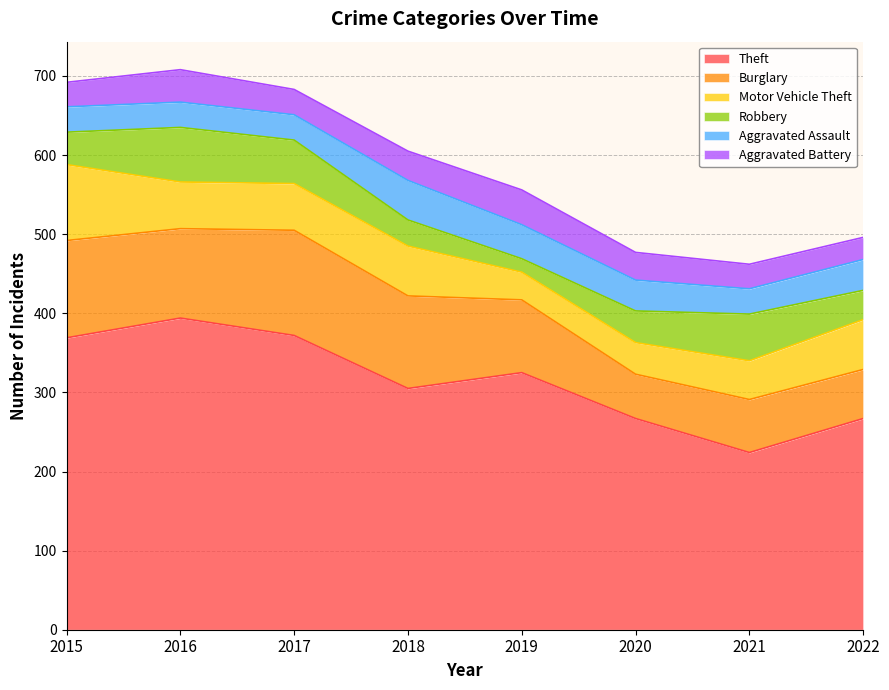

What is the difference between the highest and lowest values at 2022?

239